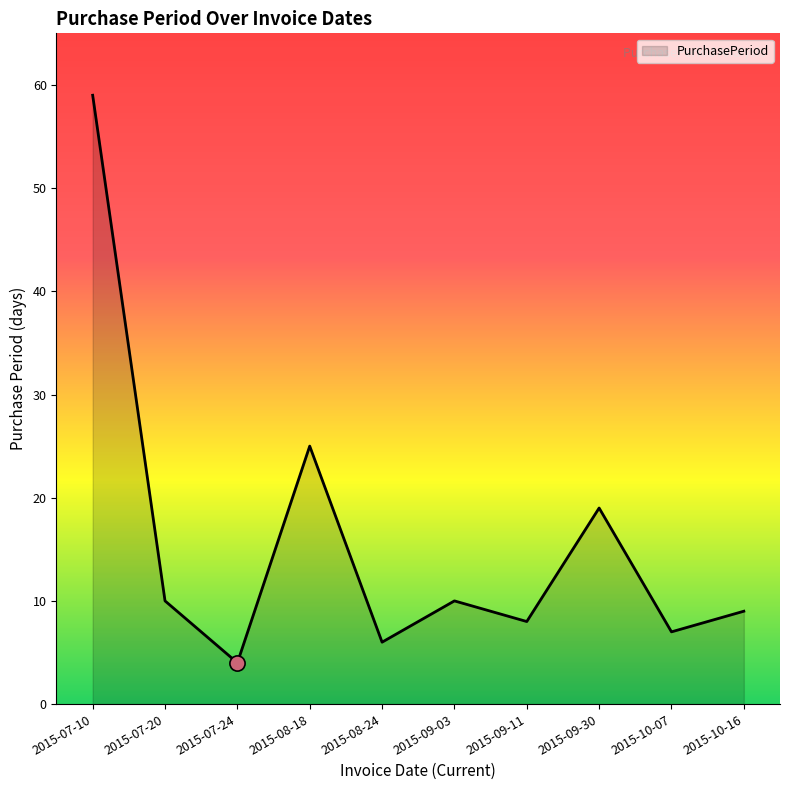

What is the change in value from 2015-07-20 to 2015-10-16?

-1